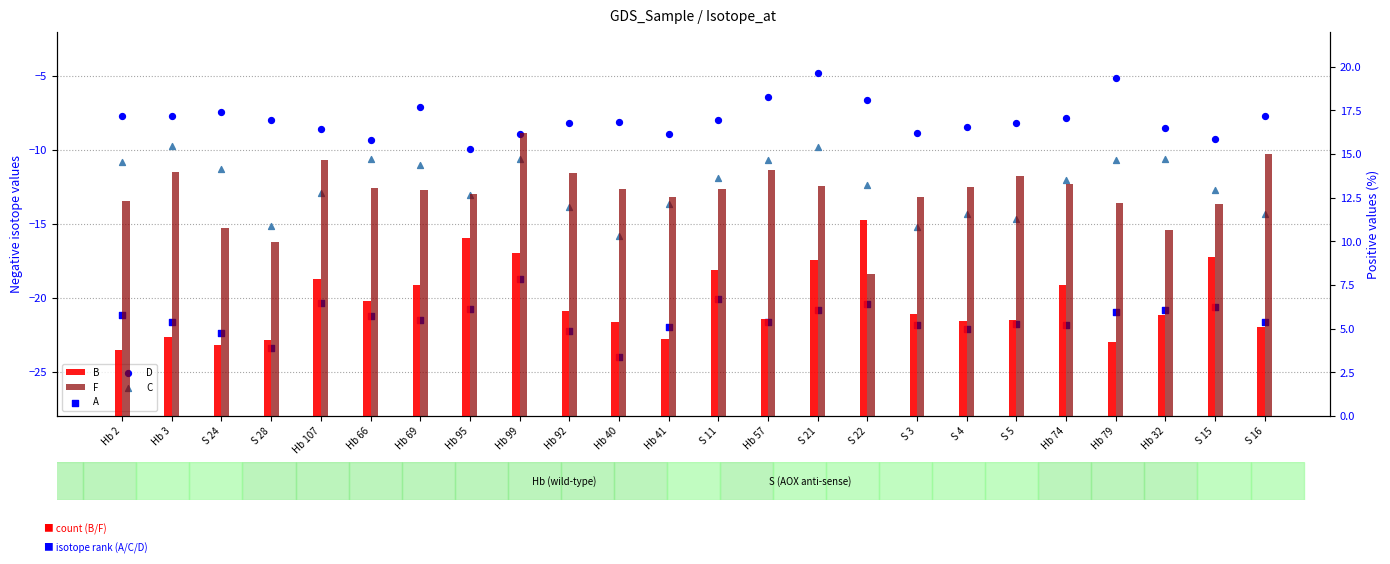

Which series contains the lowest Y value?

A